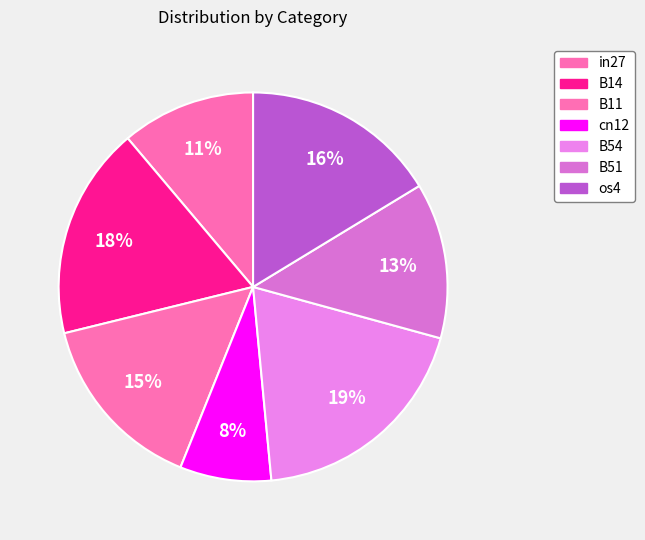

Count the number of slices in the pie.

7